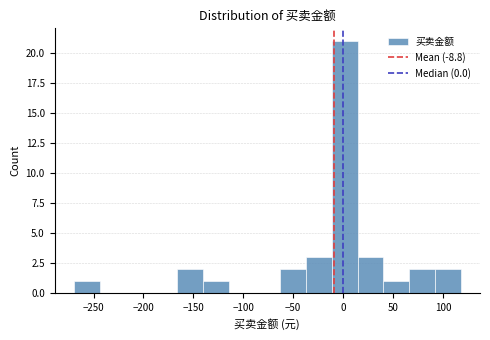

What is the height of the bar covering -165 to -140 on the x-axis? Neither the bar edges nor the heights are printed on the chart, so give them approximately, as read against the axes.

2